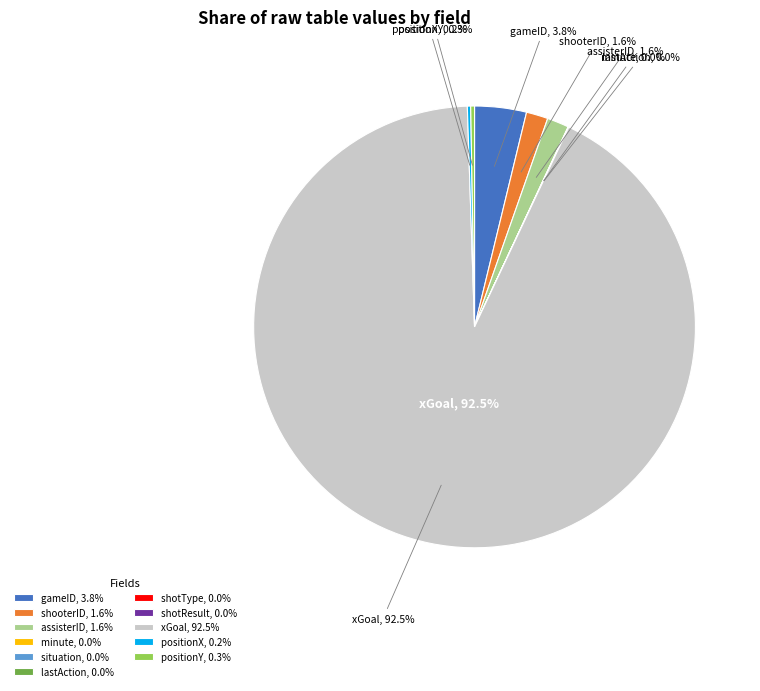

What is the largest slice in the pie chart?

xGoal